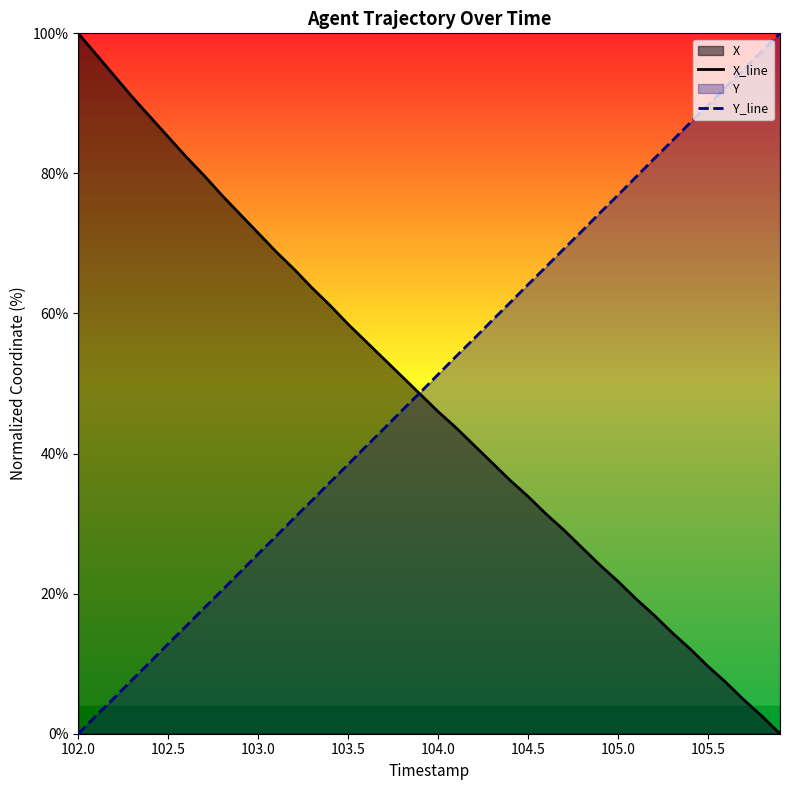

Which category has the highest value in the X_line series?

102.0